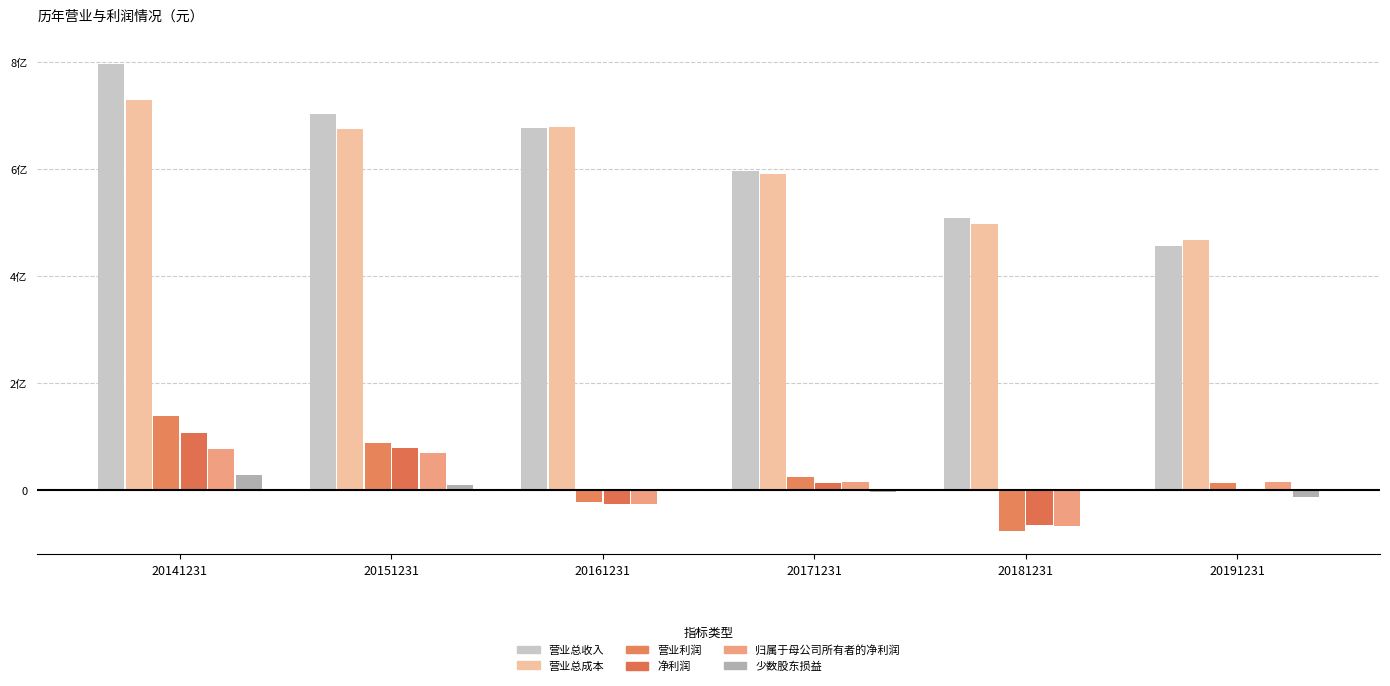

What are all the series names shown in the legend?

营业总收入, 营业总成本, 营业利润, 净利润, 归属于母公司所有者的净利润, 少数股东损益